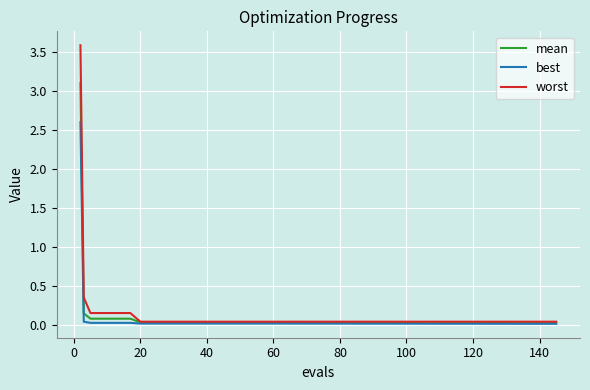

Rank the series by their maximum value, from highest to lowest.

worst, mean, best